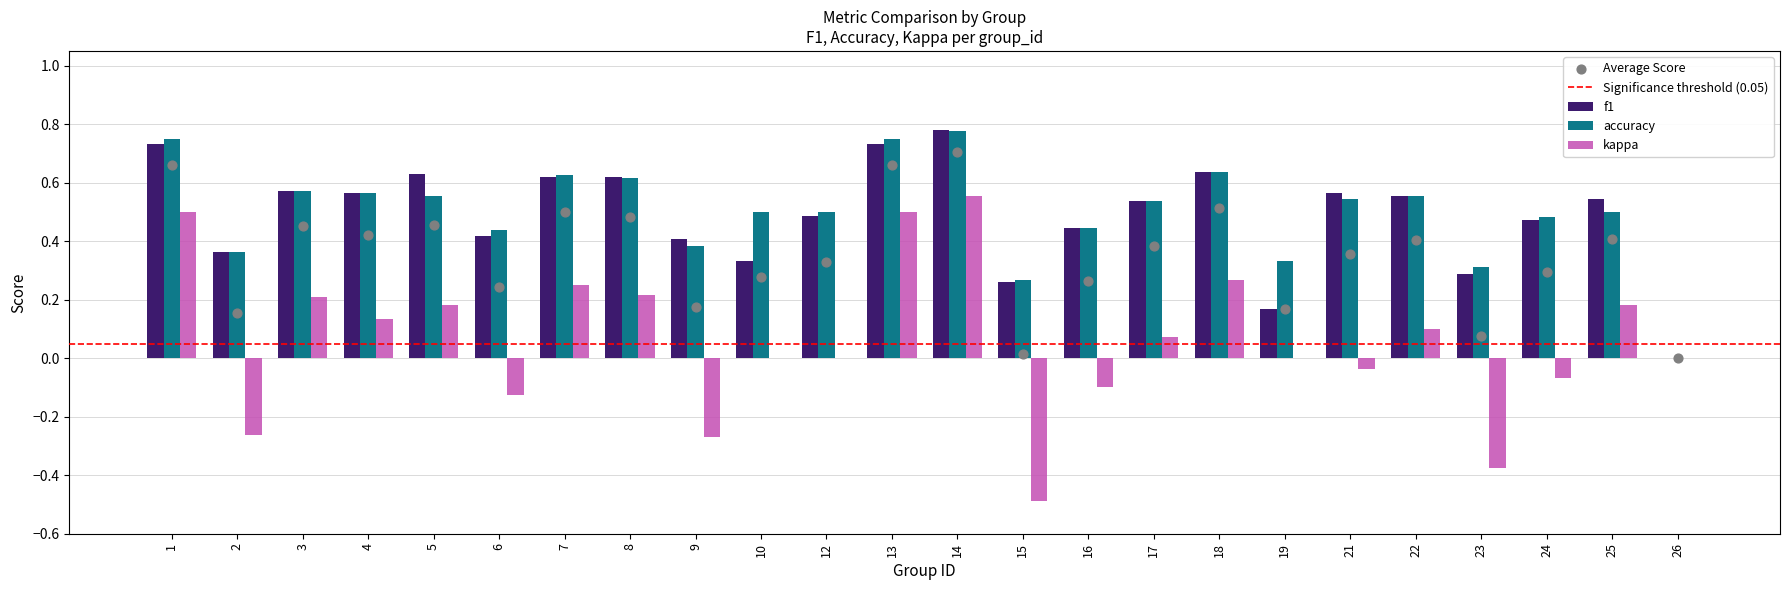

What are all the series names shown in the legend?

f1, accuracy, kappa